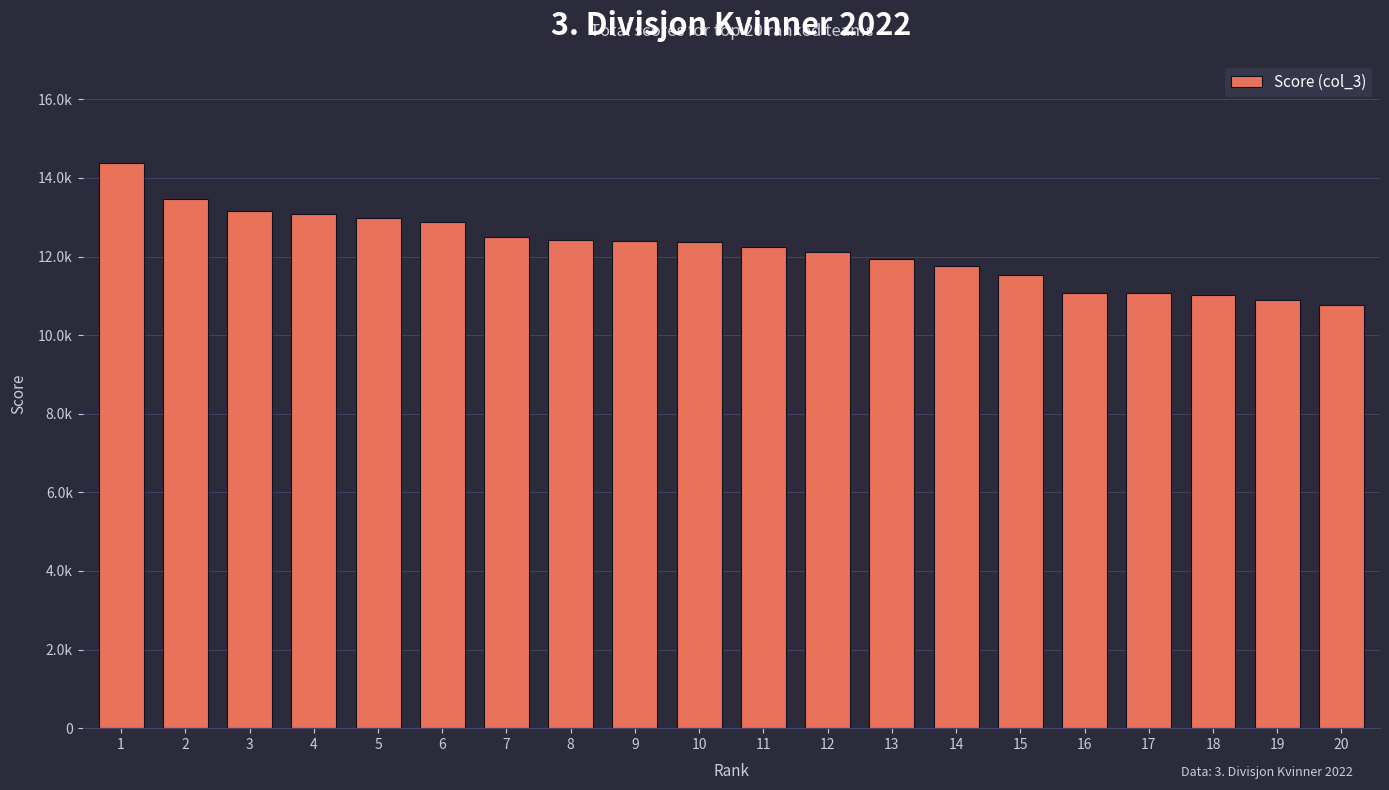

The chart shows a value of 17997 at 19. True or false?

False